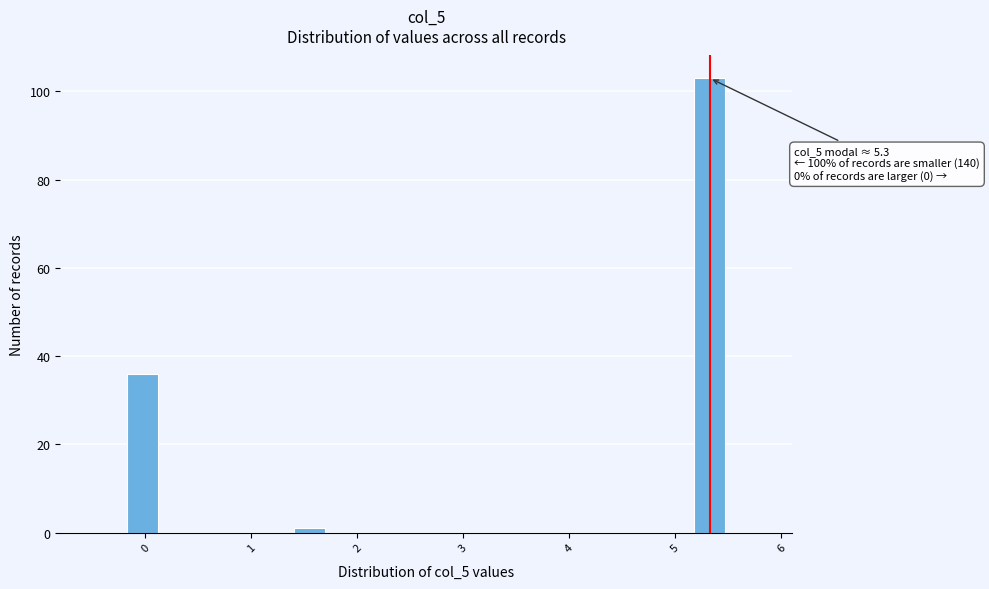

Around what value on the x-axis is the tallest bar? Give the approximate position of its centre, as read against the axis.

5.3